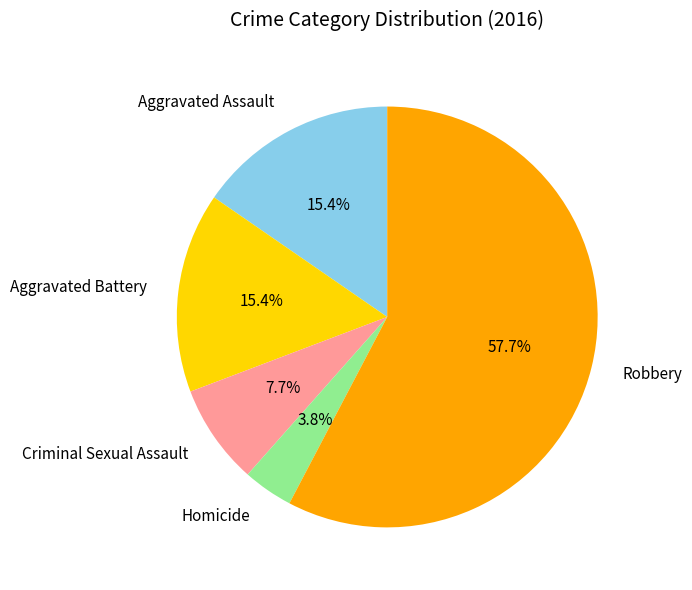

Does Criminal Sexual Assault represent more than half of the total?

No